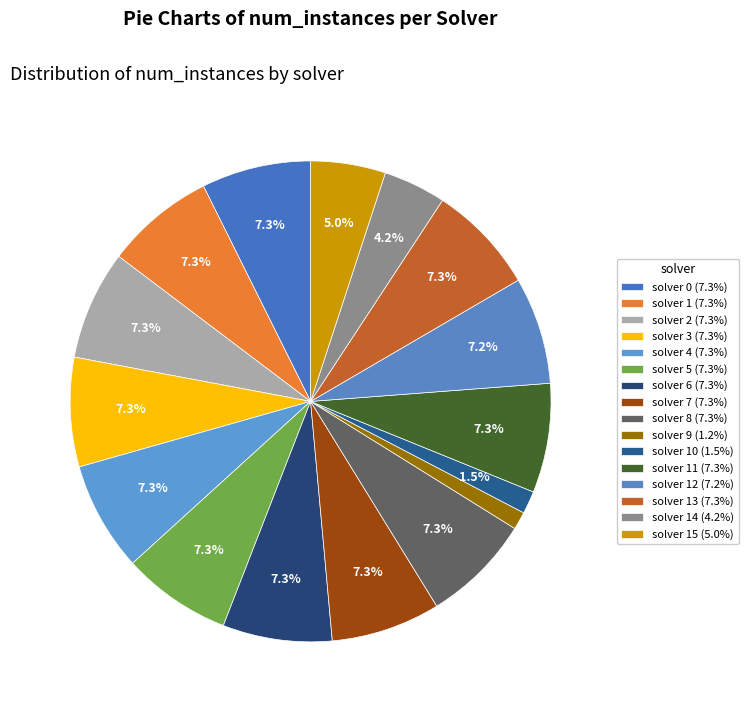

Does any single category account for the majority?

No